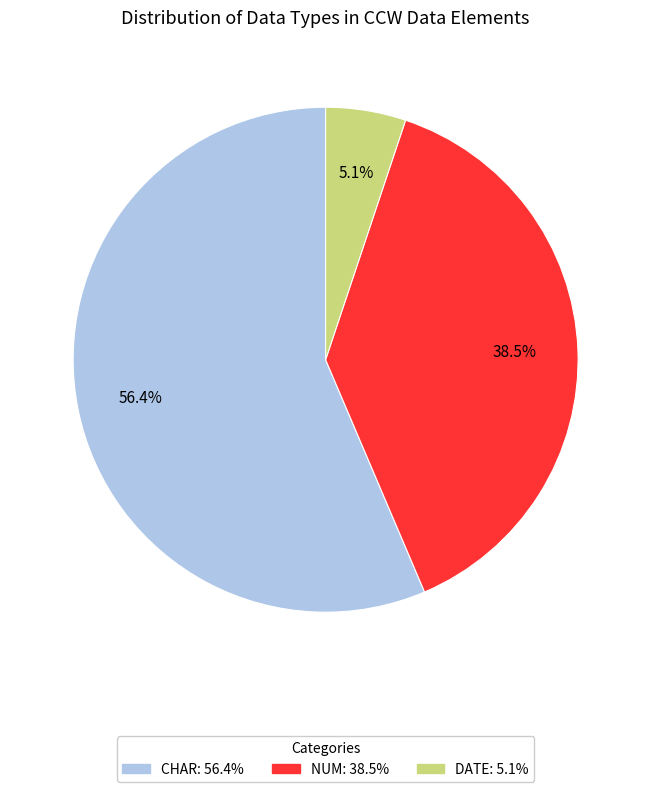

To the nearest percent, what is the average slice percentage?

33%